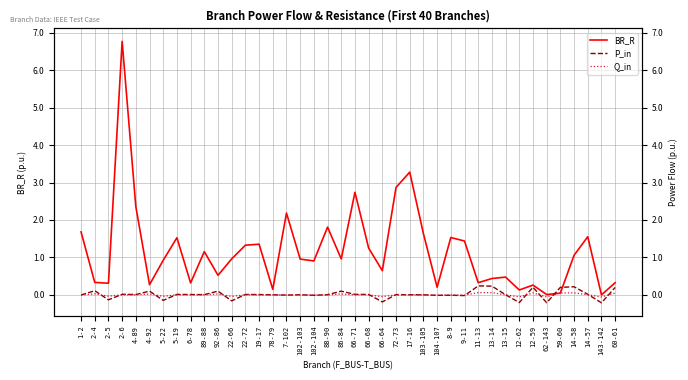

At how many categories does at least one series exceed 3?

2